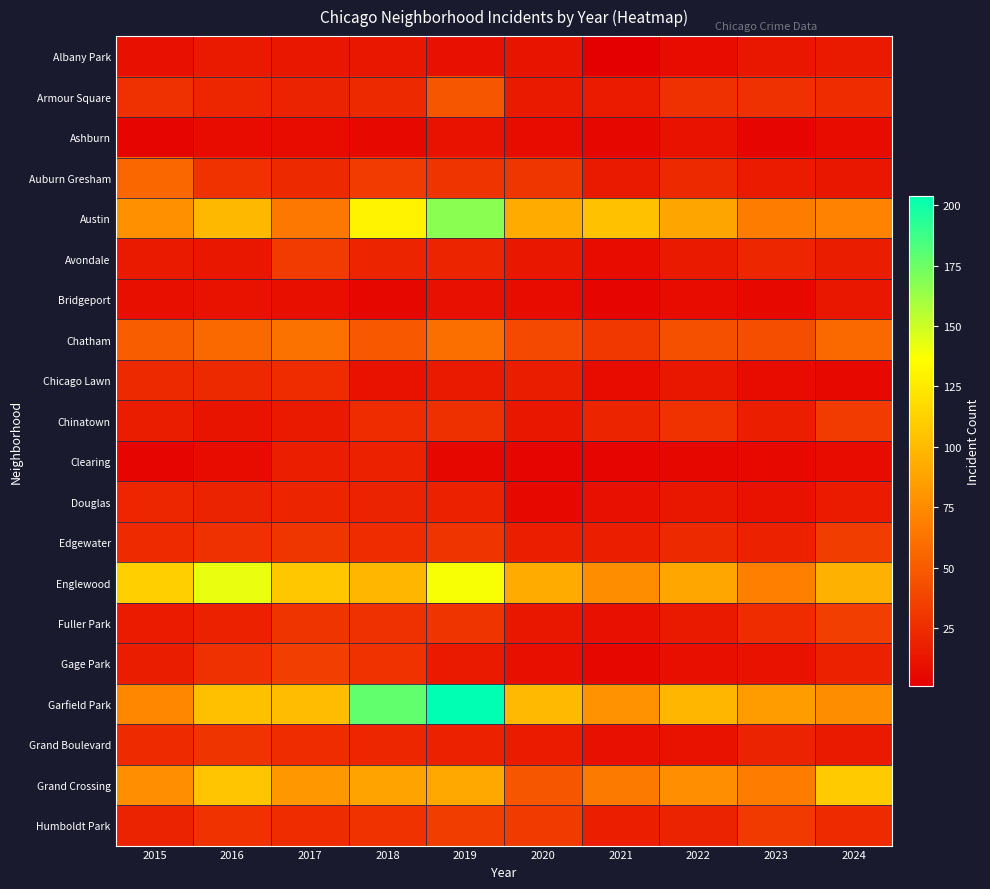

Reading right to left, what are all the values shown in this chart?

Albany Park: 2024=15	2023=14	2022=8	2021=1	2020=12	2019=10	2018=13	2017=13	2016=15	2015=10
Armour Square: 2024=25	2023=27	2022=27	2021=16	2020=15	2019=47	2018=23	2017=20	2016=22	2015=27
Ashburn: 2024=7	2023=4	2022=11	2021=5	2020=8	2019=11	2018=6	2017=8	2016=7	2015=4
Auburn Gresham: 2024=13	2023=16	2022=23	2021=15	2020=30	2019=29	2018=33	2017=23	2016=28	2015=56
Austin: 2024=71	2023=67	2022=89	2021=104	2020=92	2019=167	2018=130	2017=65	2016=99	2015=78
Avondale: 2024=17	2023=22	2022=15	2021=8	2020=13	2019=21	2018=21	2017=33	2016=14	2015=15
Bridgeport: 2024=14	2023=6	2022=7	2021=4	2020=8	2019=10	2018=5	2017=9	2016=11	2015=9
Chatham: 2024=57	2023=43	2022=44	2021=31	2020=40	2019=60	2018=48	2017=62	2016=57	2015=51
Chicago Lawn: 2024=6	2023=8	2022=13	2021=7	2020=17	2019=15	2018=11	2017=25	2016=23	2015=23
Chinatown: 2024=33	2023=18	2022=28	2021=21	2020=14	2019=26	2018=25	2017=15	2016=12	2015=17
Clearing: 2024=7	2023=6	2022=5	2021=4	2020=4	2019=5	2018=19	2017=18	2016=7	2015=4
Douglas: 2024=16	2023=11	2022=14	2021=10	2020=6	2019=19	2018=20	2017=21	2016=20	2015=22
Edgewater: 2024=34	2023=19	2022=23	2021=18	2020=18	2019=29	2018=25	2017=30	2016=27	2015=24
Englewood: 2024=95	2023=69	2022=90	2021=76	2020=92	2019=138	2018=98	2017=107	2016=142	2015=111
Fuller Park: 2024=35	2023=25	2022=15	2021=10	2020=14	2019=29	2018=27	2017=29	2016=19	2015=16
Gage Park: 2024=19	2023=11	2022=9	2021=5	2020=9	2019=15	2018=28	2017=35	2016=27	2015=17
Garfield Park: 2024=76	2023=85	2022=98	2021=79	2020=100	2019=204	2018=178	2017=101	2016=103	2015=73
Grand Boulevard: 2024=15	2023=20	2022=11	2021=10	2020=16	2019=19	2018=22	2017=25	2016=29	2015=24
Grand Crossing: 2024=109	2023=67	2022=77	2021=66	2020=47	2019=91	2018=88	2017=82	2016=106	2015=77
Humboldt Park: 2024=24	2023=32	2022=20	2021=18	2020=32	2019=34	2018=28	2017=25	2016=28	2015=20